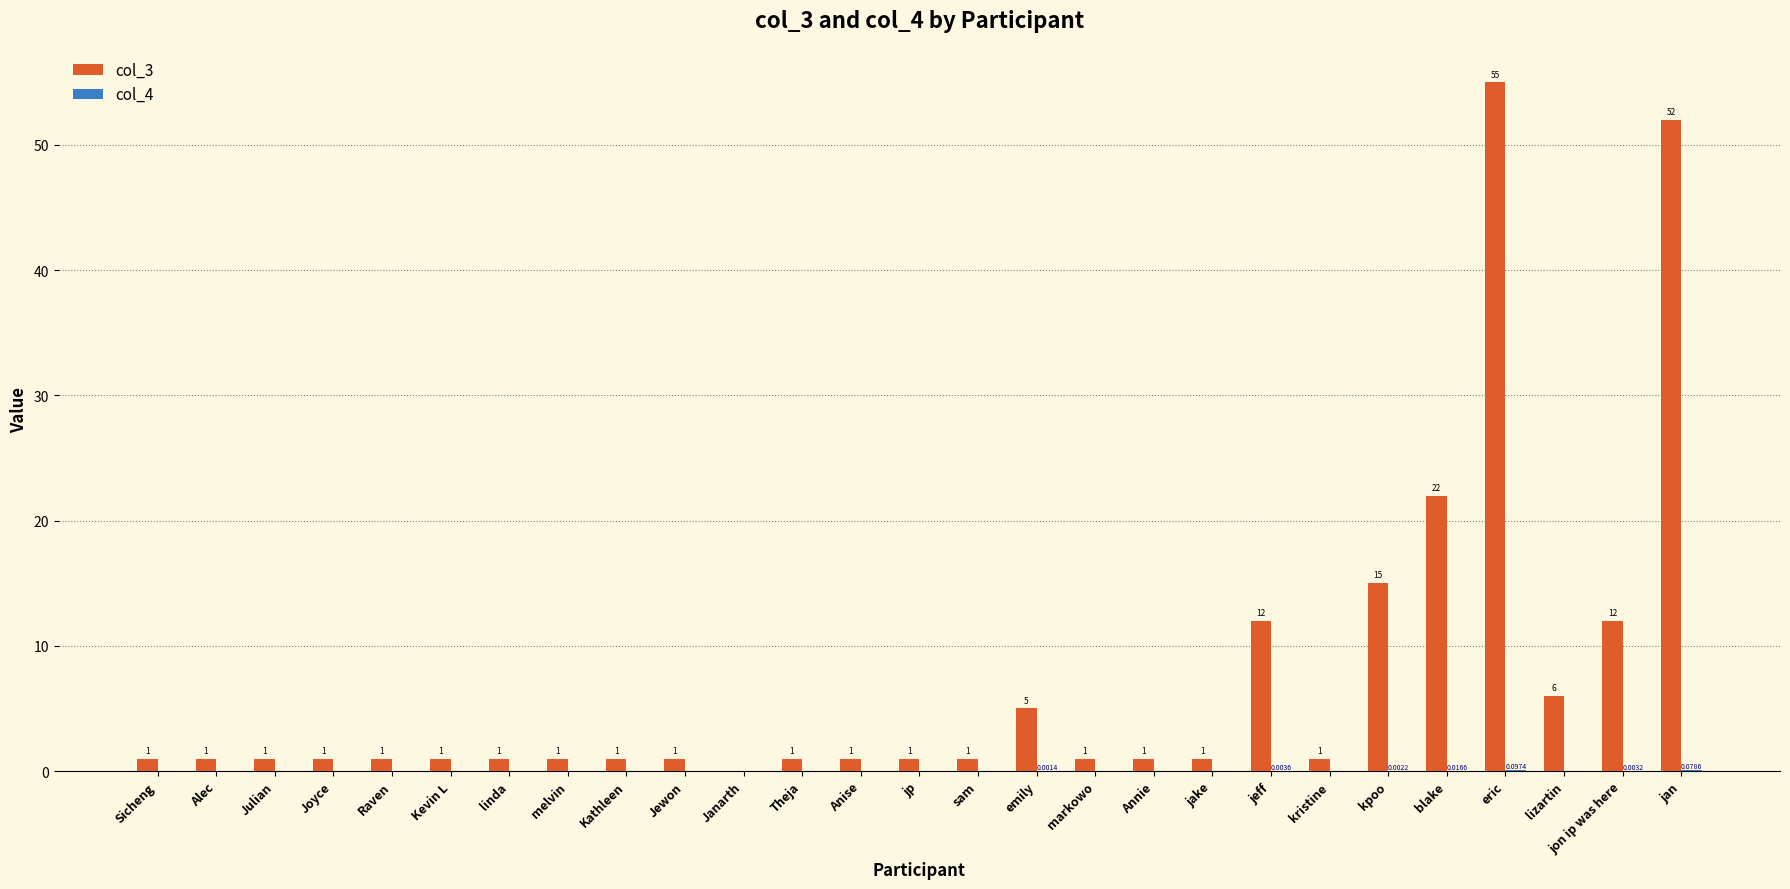

Which series has the largest range (max minus min)?

col_3